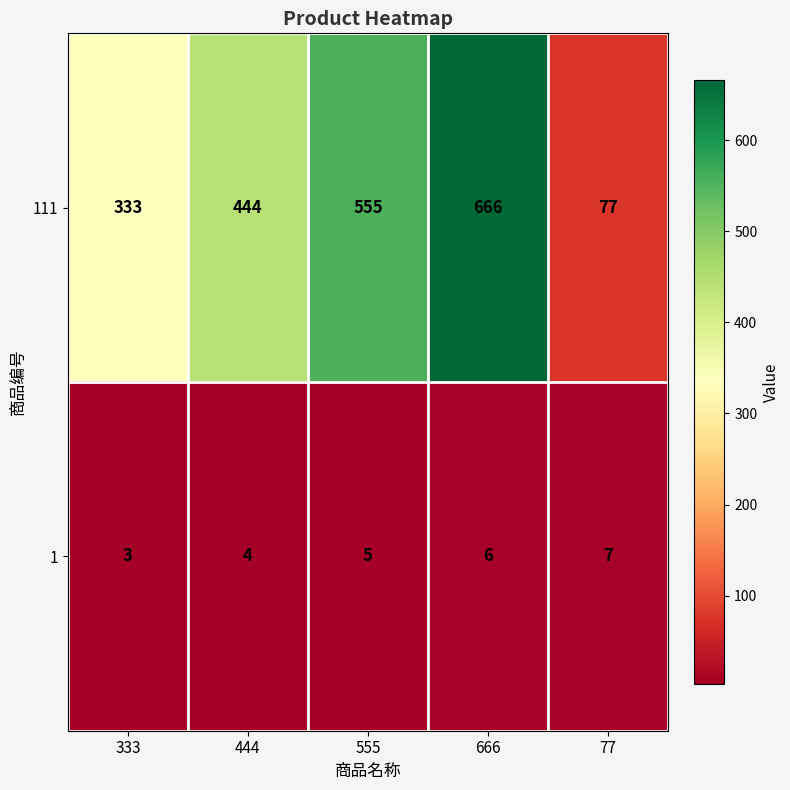

Rank the series at 555 from lowest to highest value.

1, 111